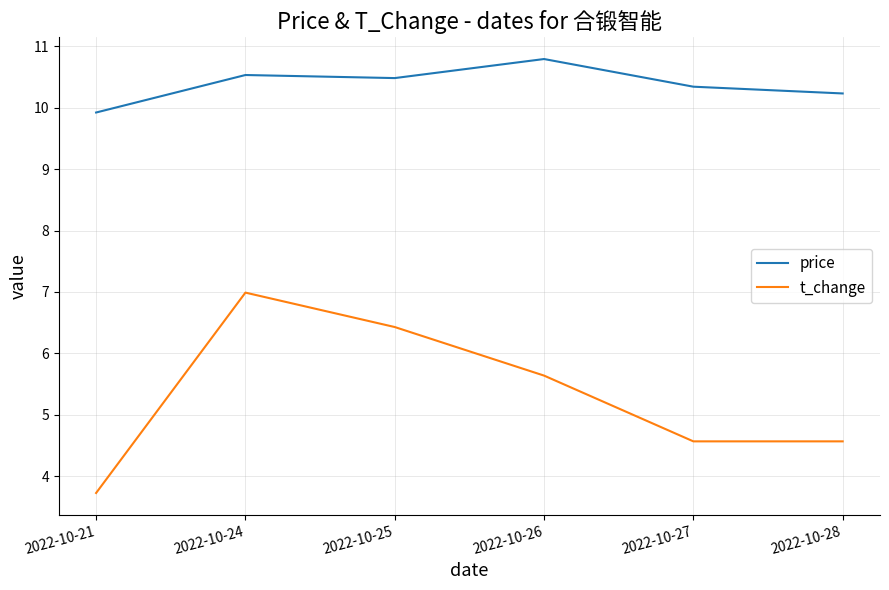

Does the chart display data point markers on the line(s)?

No